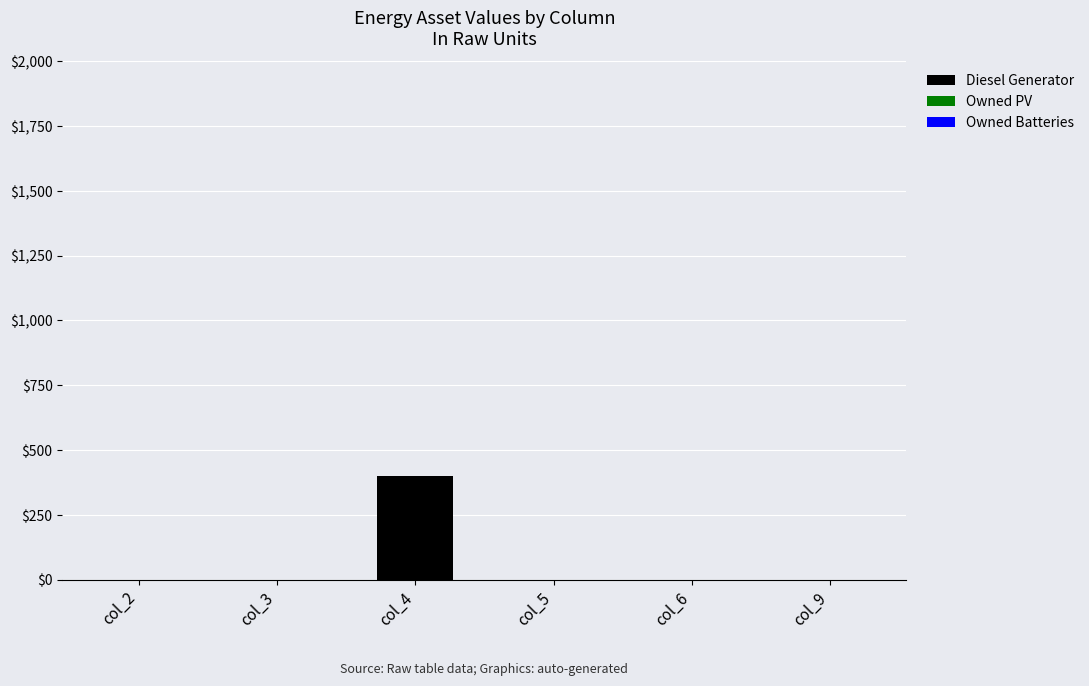

Reading right to left, extract all data points from this chart.

col_9=0	col_6=0	col_5=0	col_4=400	col_3=0	col_2=0